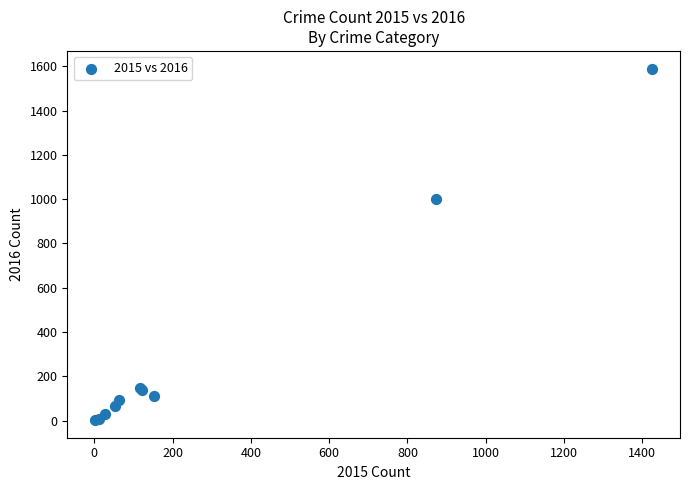

What Y value in the scatter plot is closest to 796?

999